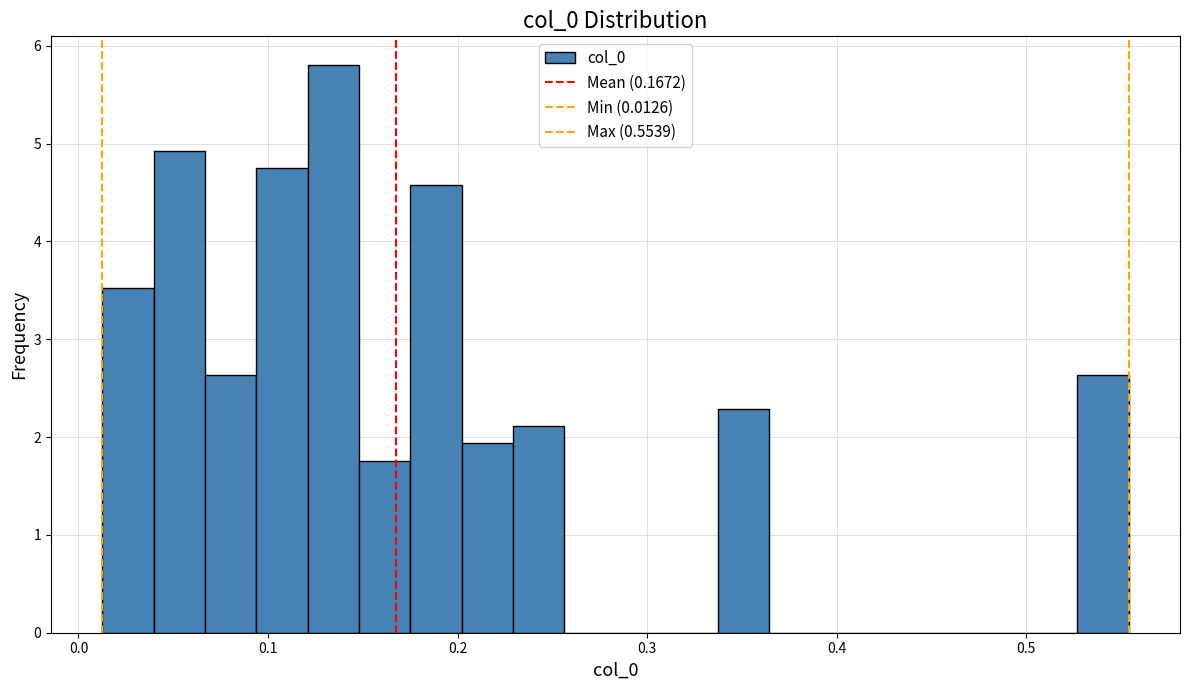

Around what value on the x-axis is the tallest bar? Give the approximate position of its centre, as read against the axis.

0.13